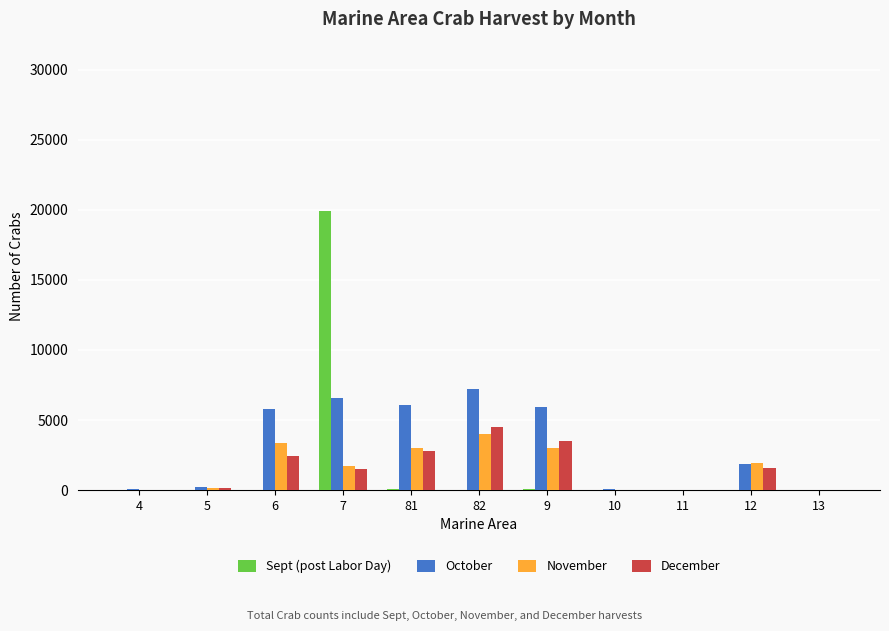

Which series has the widest spread of values?

Sept (post Labor Day)